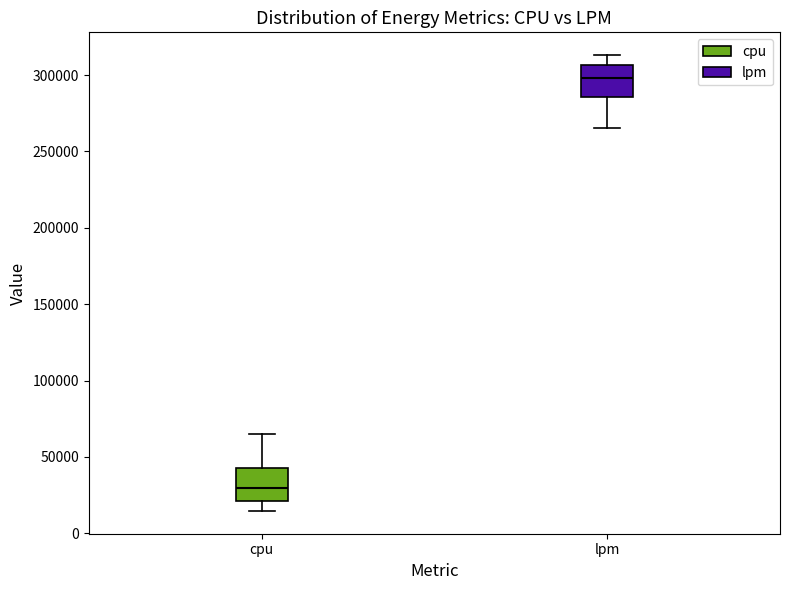

Reading left to right, read every box against the y-axis: the position of its median line, the range the box covers, and the ends of its whiskers. The values are not printed on the chart, so give them approximately, as read against the axis.

cpu: median 30000, box 20000 to 45000, whiskers 15000 to 65000
lpm: median 300000, box 285000 to 305000, whiskers 265000 to 315000